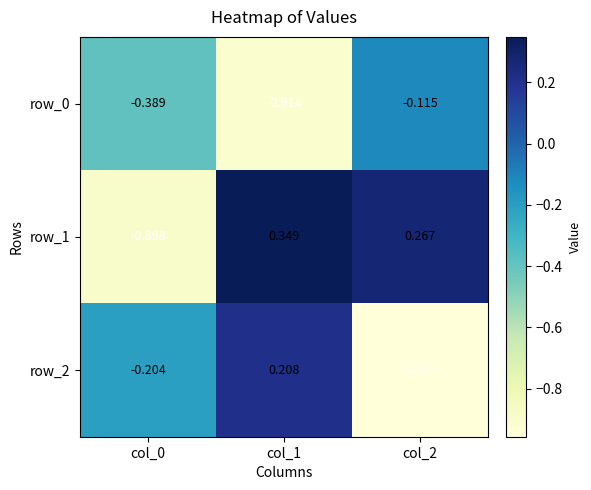

Is the value of row_1 at col_2 greater than the value of row_0 at col_1?

Yes